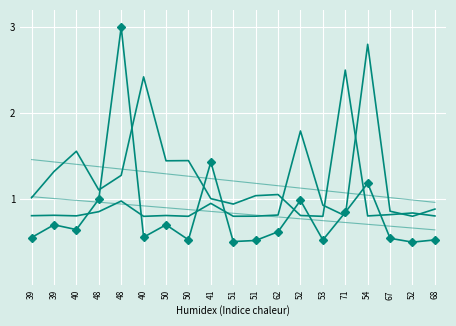

What is the maximum value for distance?

3.0